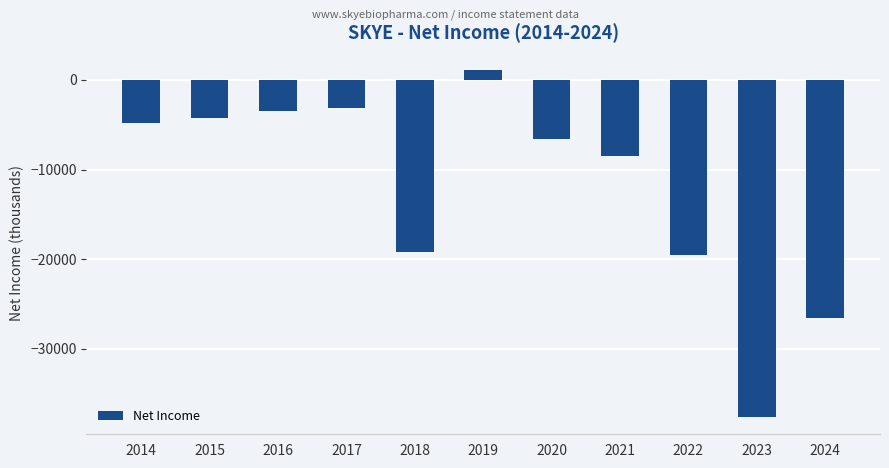

Reading right to left, extract all data points from this chart.

-26600	-37600	-19500	-8500	-6600	1100	-19200	-3100	-3500	-4300	-4800